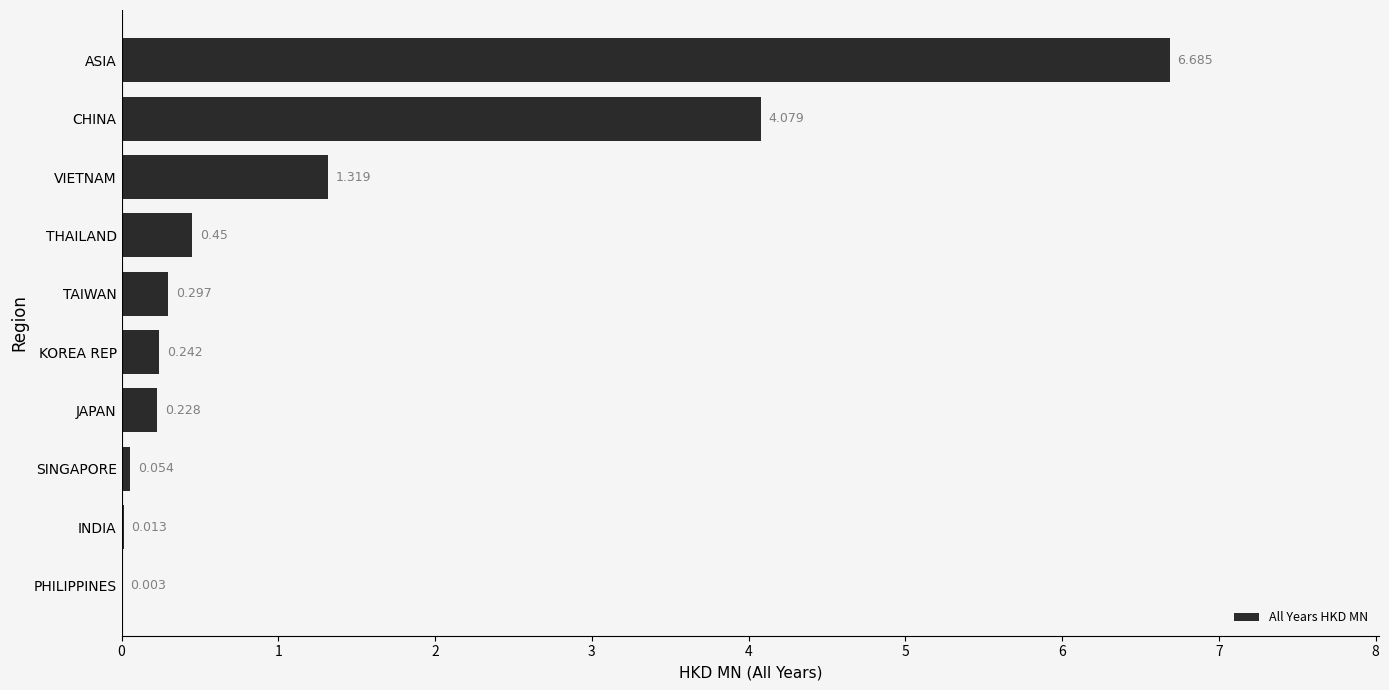

At which label is the value closest to 3?

CHINA